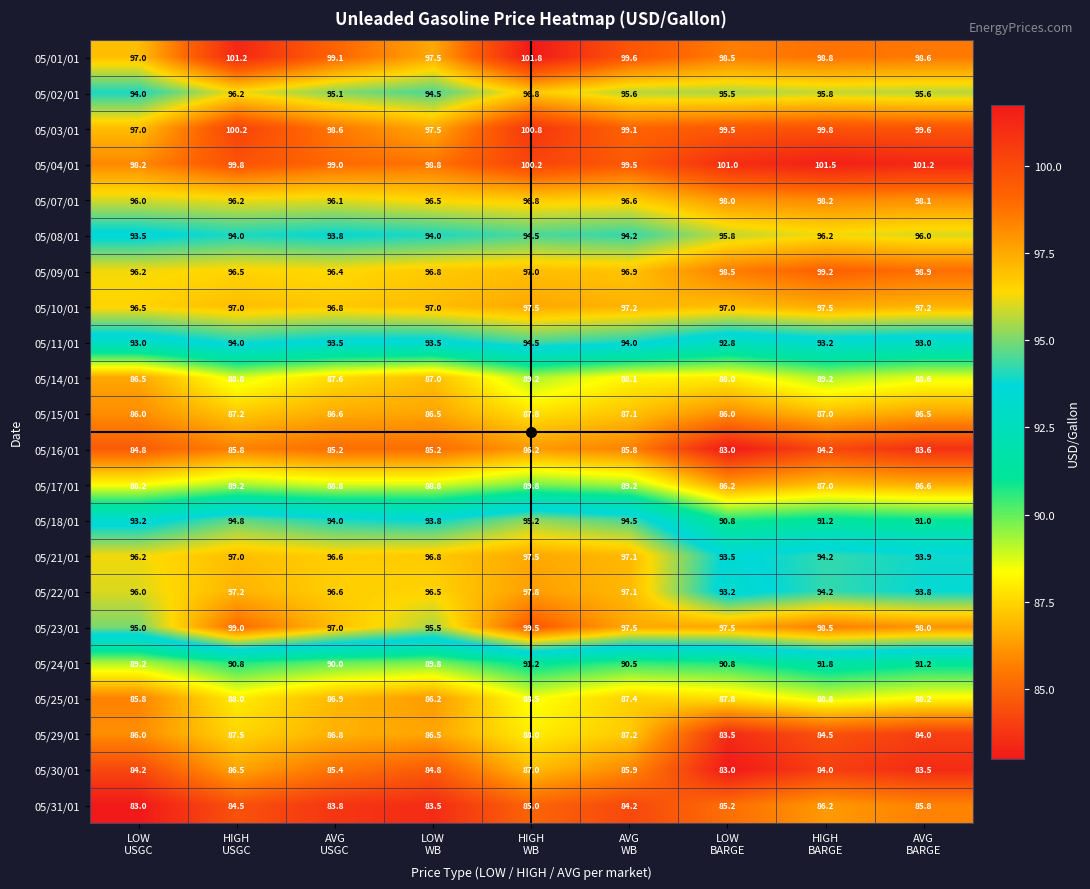

Between LOW
WB and HIGH
WB, which series saw the biggest shift?

05/01/01